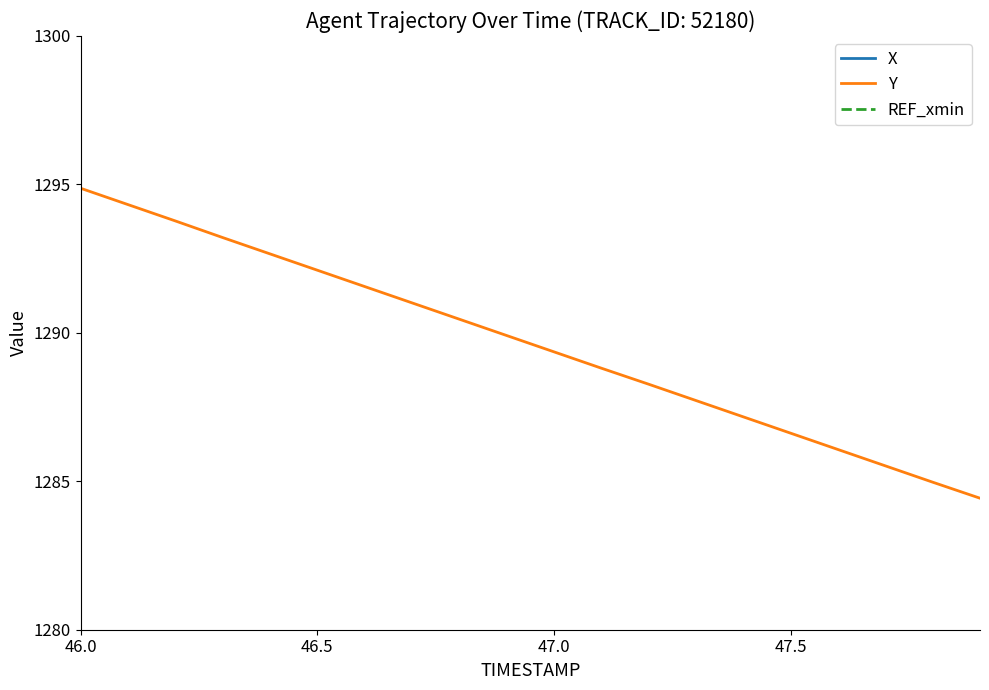

Count the number of categories in the chart.

20